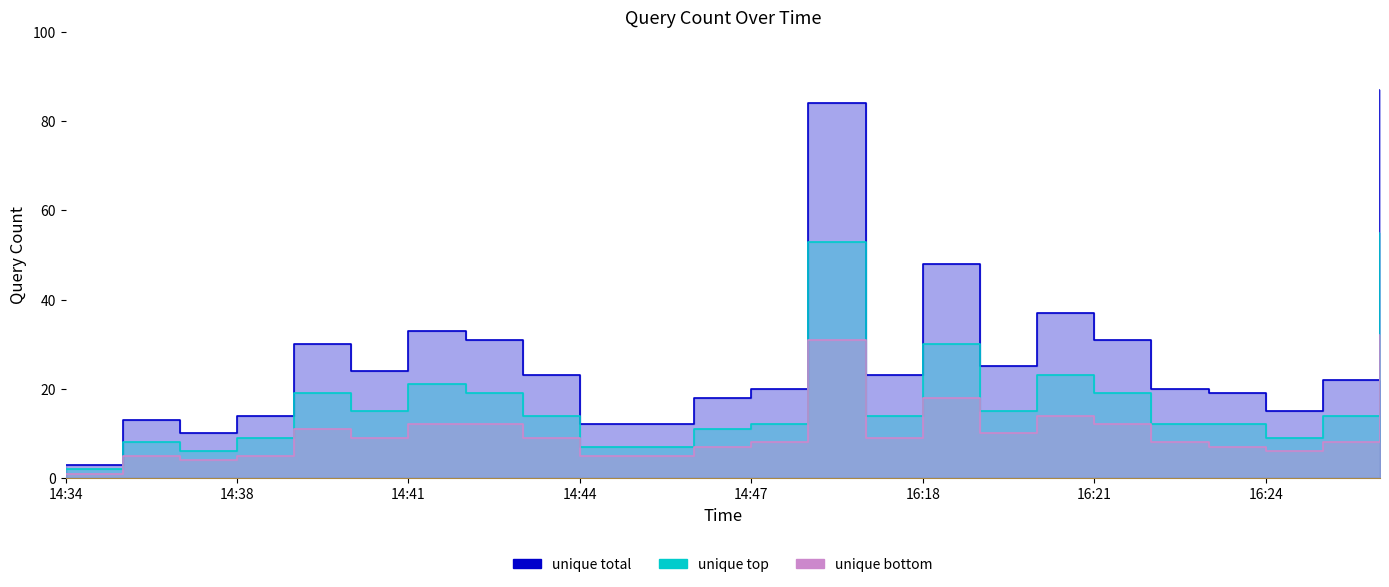

Reading left to right, list all the values displayed in this chart.

unique total: 14:34=3	14:36=13	14:37=10	14:38=14	14:39=30	14:40=24	14:41=33	14:42=31	14:43=23	14:44=12	14:45=12	14:46=18	14:47=20	14:48=84	16:17=23	16:18=48	16:19=25	16:20=37	16:21=31	16:22=20	16:23=19	16:24=15	16:25=22	16:26=87
unique top: 14:34=2	14:36=8	14:37=6	14:38=9	14:39=19	14:40=15	14:41=21	14:42=19	14:43=14	14:44=7	14:45=7	14:46=11	14:47=12	14:48=53	16:17=14	16:18=30	16:19=15	16:20=23	16:21=19	16:22=12	16:23=12	16:24=9	16:25=14	16:26=55
unique bottom: 14:34=1	14:36=5	14:37=4	14:38=5	14:39=11	14:40=9	14:41=12	14:42=12	14:43=9	14:44=5	14:45=5	14:46=7	14:47=8	14:48=31	16:17=9	16:18=18	16:19=10	16:20=14	16:21=12	16:22=8	16:23=7	16:24=6	16:25=8	16:26=32